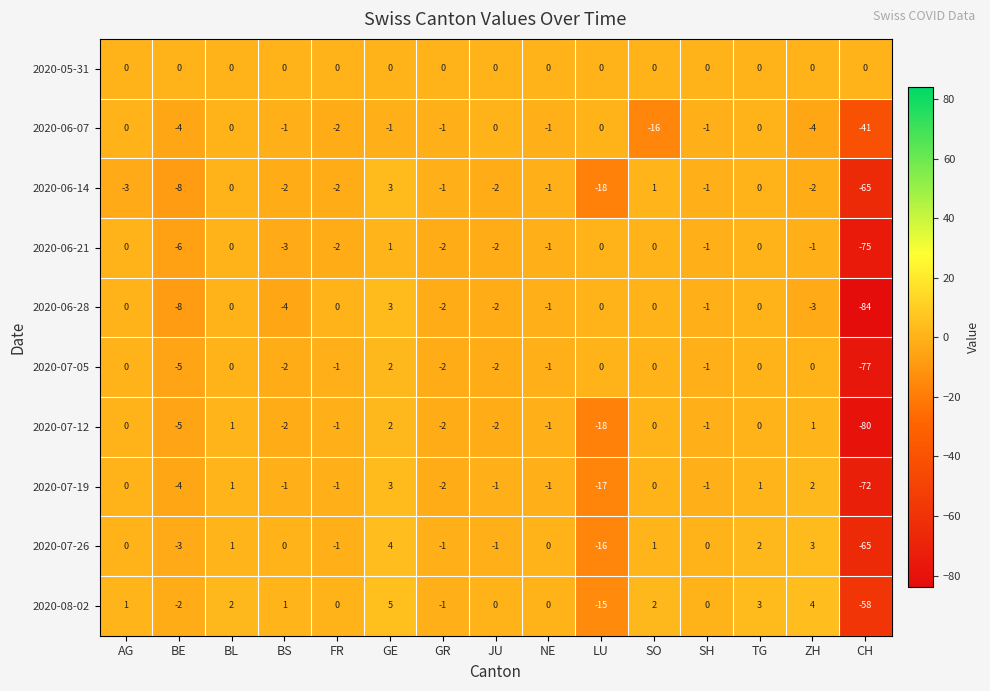

How many distinct data groups are displayed?

10